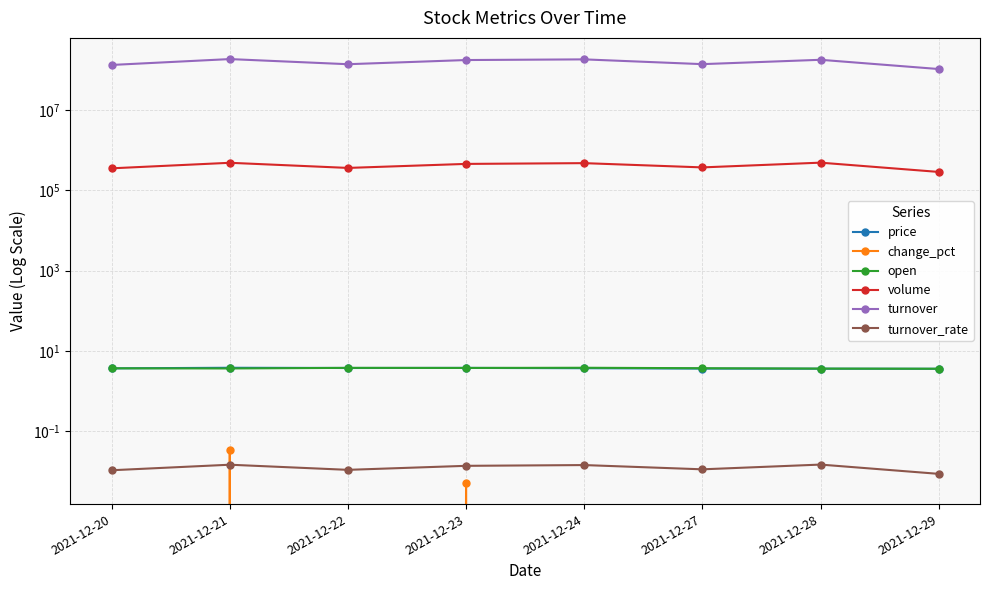

What is the value of the open point at the 1st from the left?

3.7